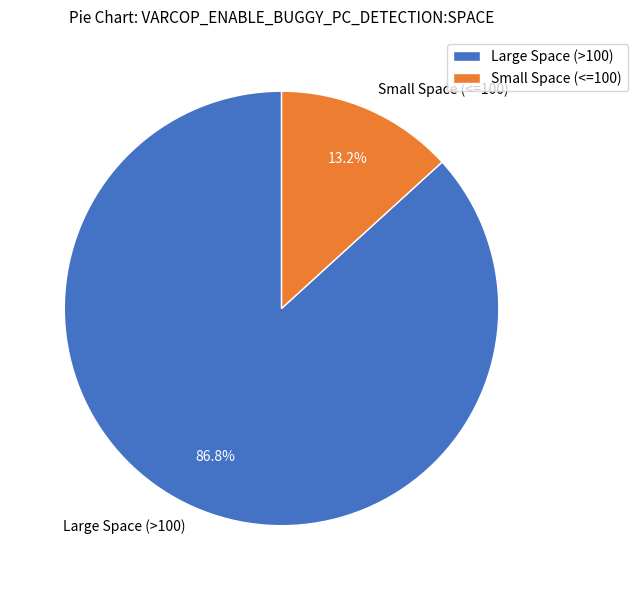

How many slices are in this pie chart?

2